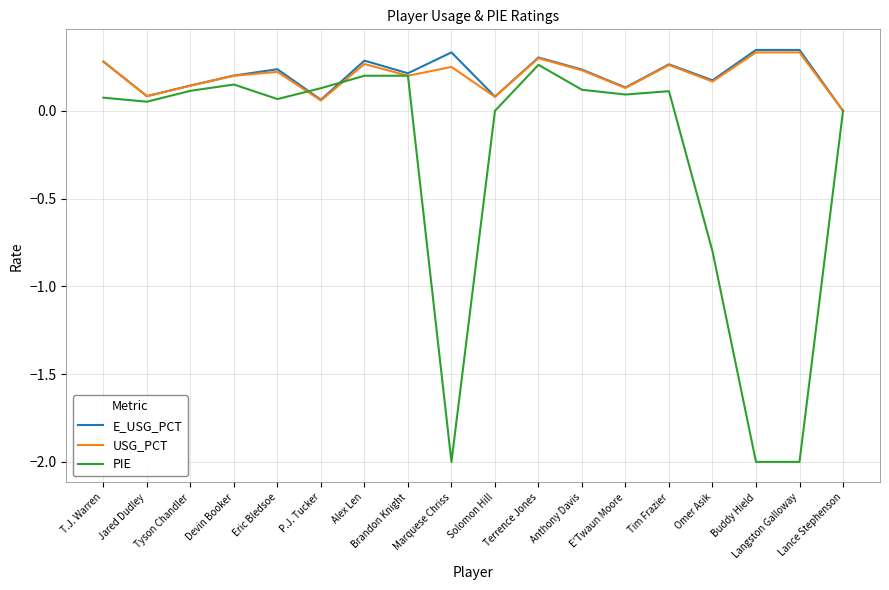

What are all the series names shown in the legend?

E_USG_PCT, USG_PCT, PIE